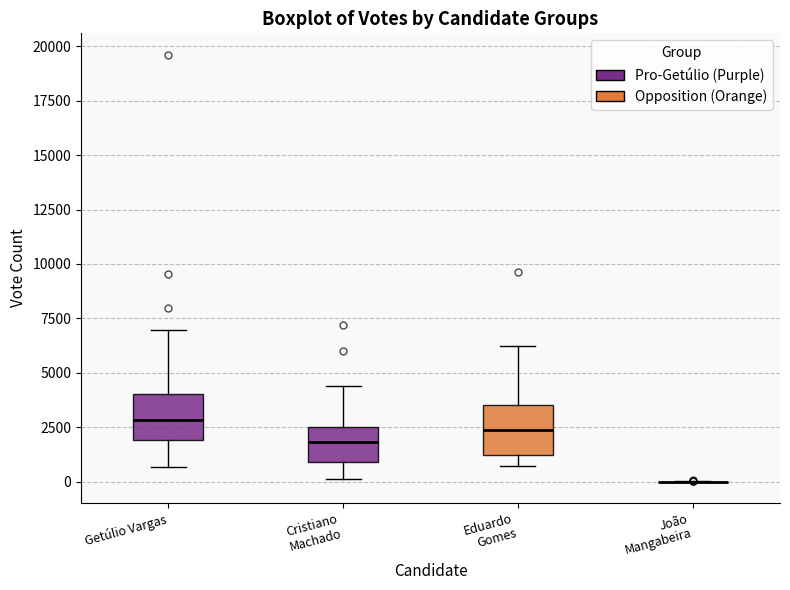

Where does the median line of the box for Eduardo Gomes sit on the y-axis? The values are not printed on the chart, so give them approximately, as read against the axis.

2500